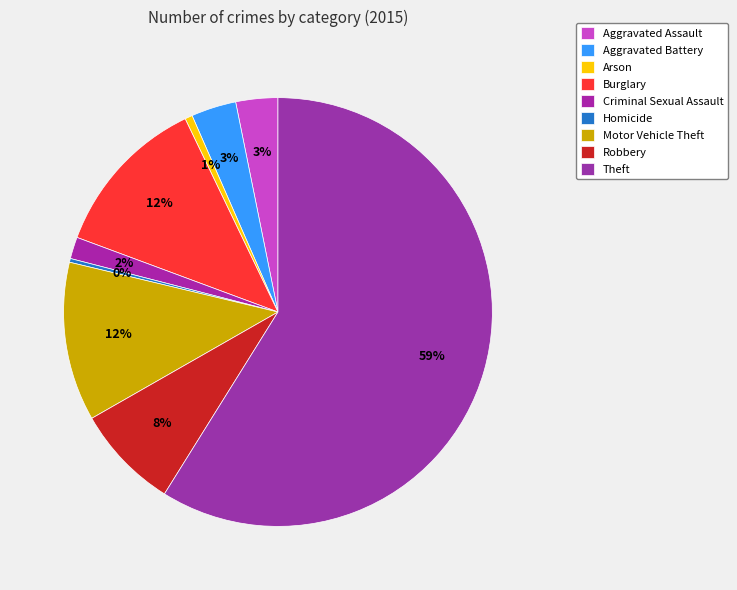

Which category has the smallest portion of the pie?

Homicide